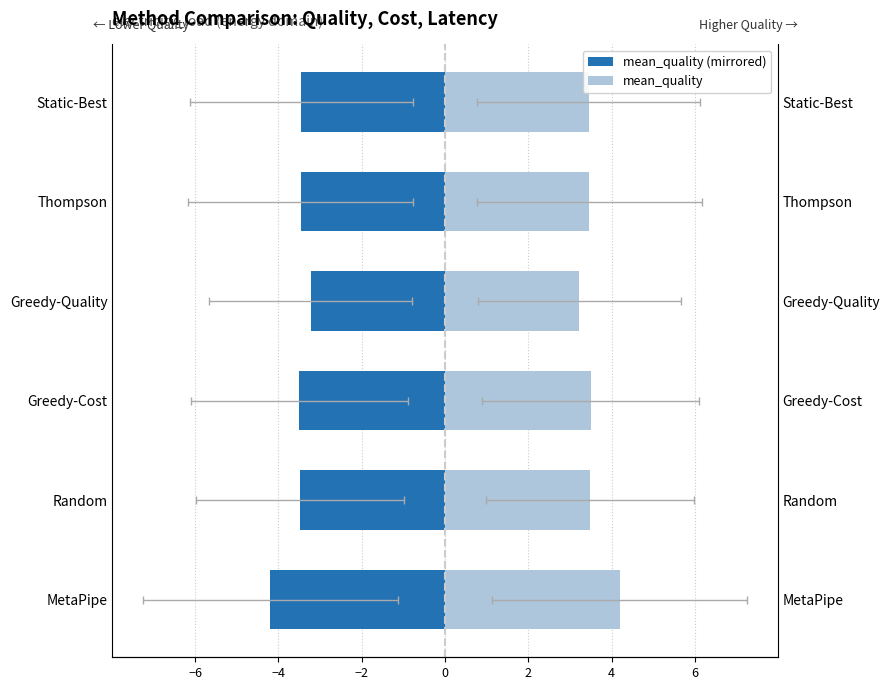

Is it true that mean_quality equals -3.5 at Greedy-Cost?

True